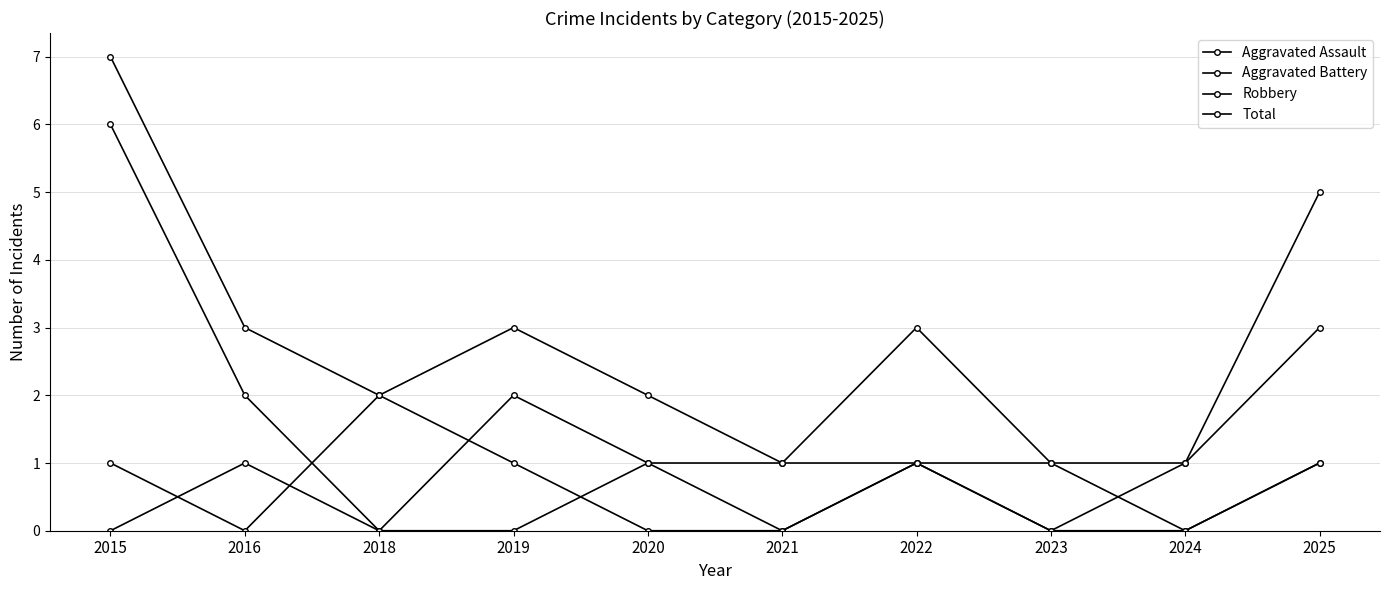

What is the value of the Total point at the 1st from the left?

7